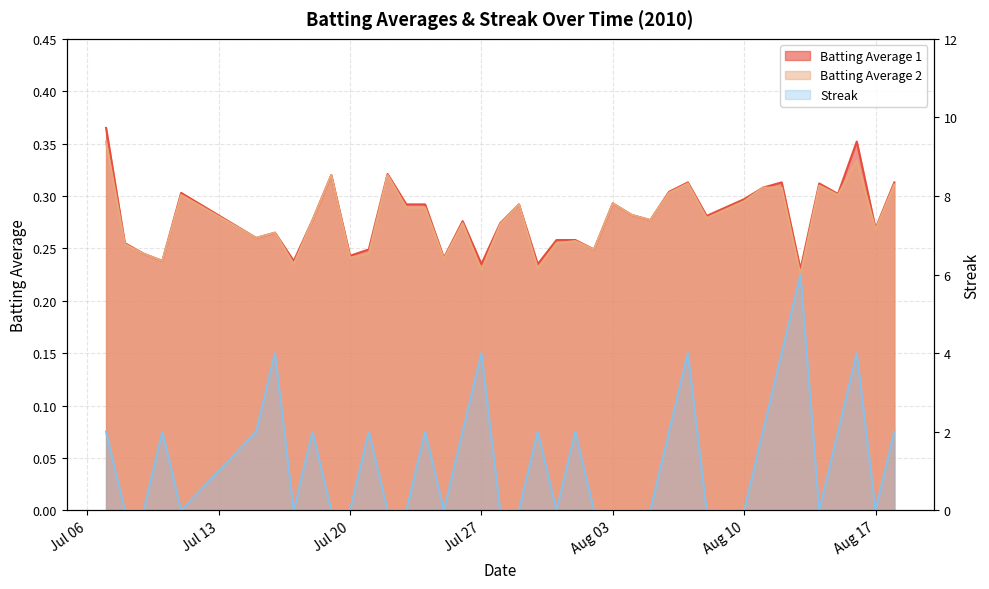

In Batting Average 1, how many points are higher than both neighbors (excluding endpoints)?

11